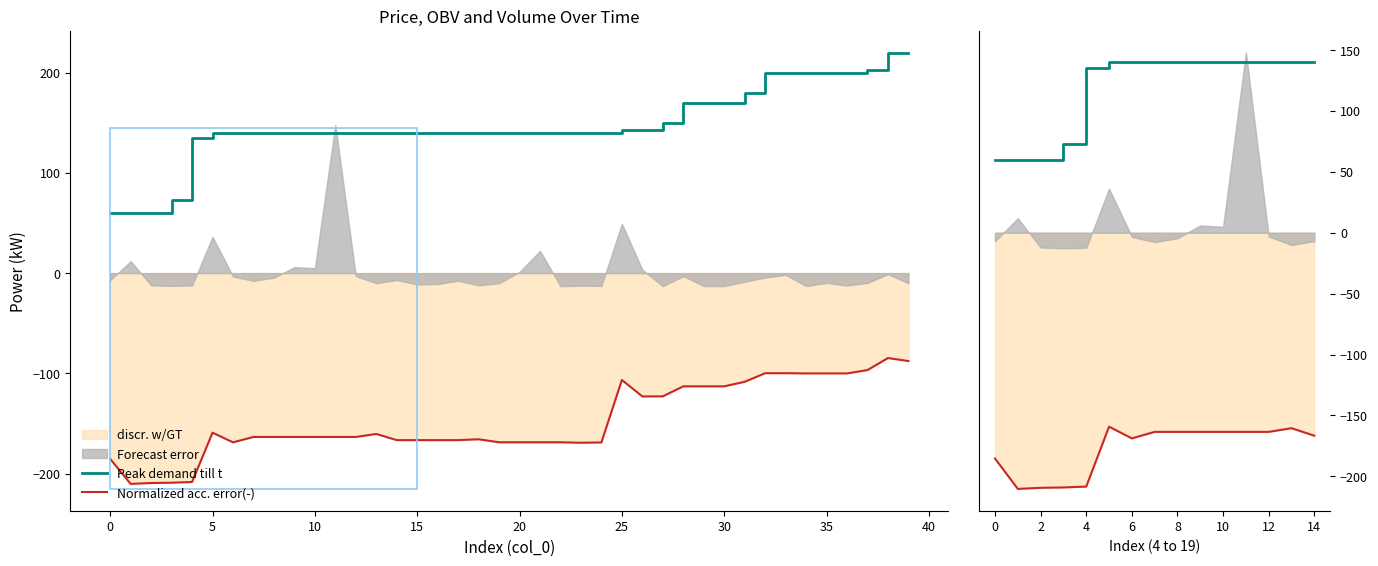

True or false: Normalized acc. error(-) and Peak demand till t cross at least once.

False